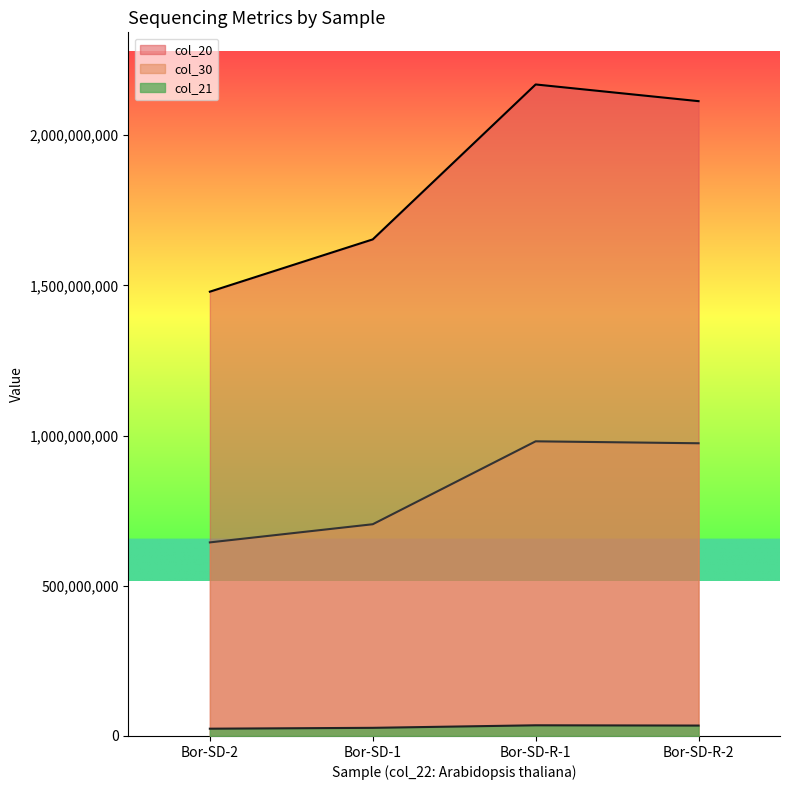

Rank the categories by col_30 value from lowest to highest.

Bor-SD-2, Bor-SD-1, Bor-SD-R-2, Bor-SD-R-1